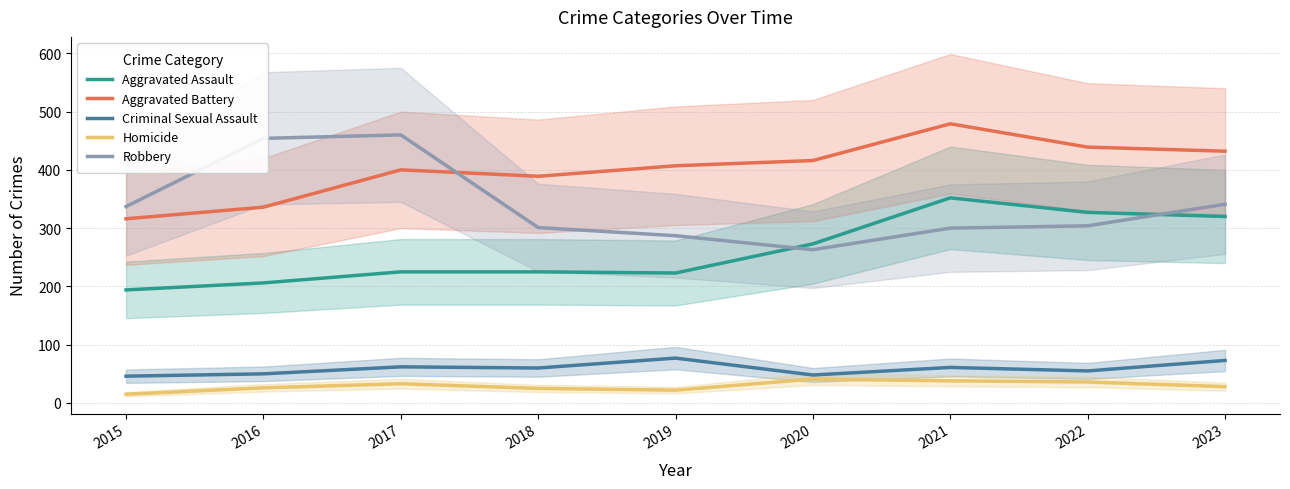

The value of Robbery at 2016 is 454. True or false?

True